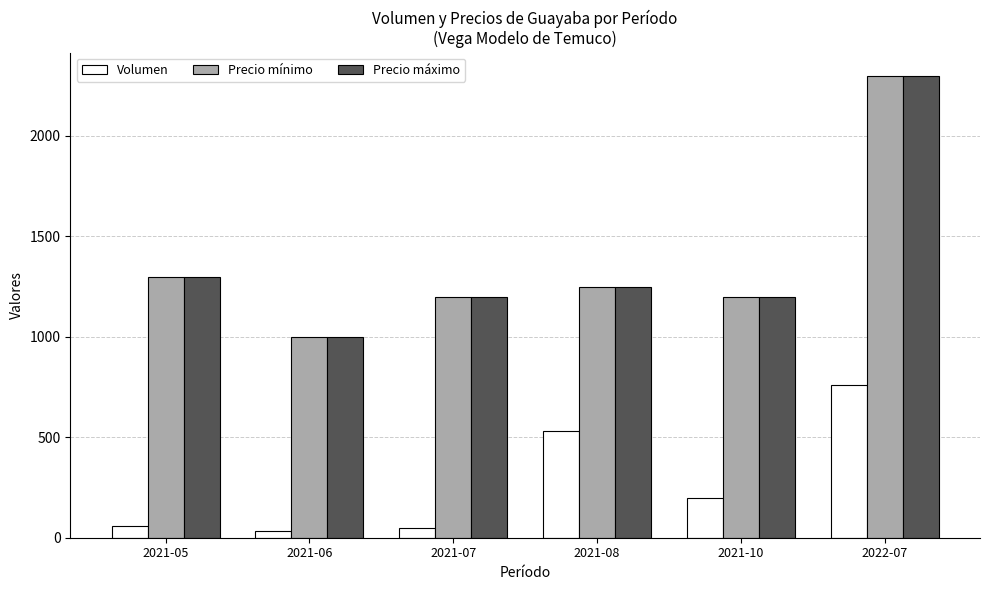

What is the difference between the second highest and second lowest values in the Volumen series?

480